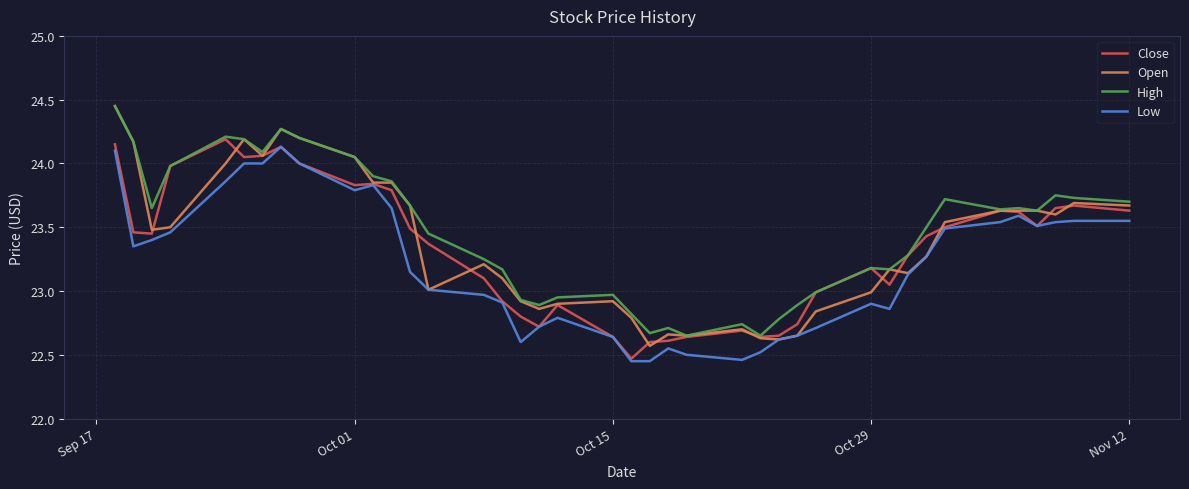

Which series has the widest spread of values?

Open